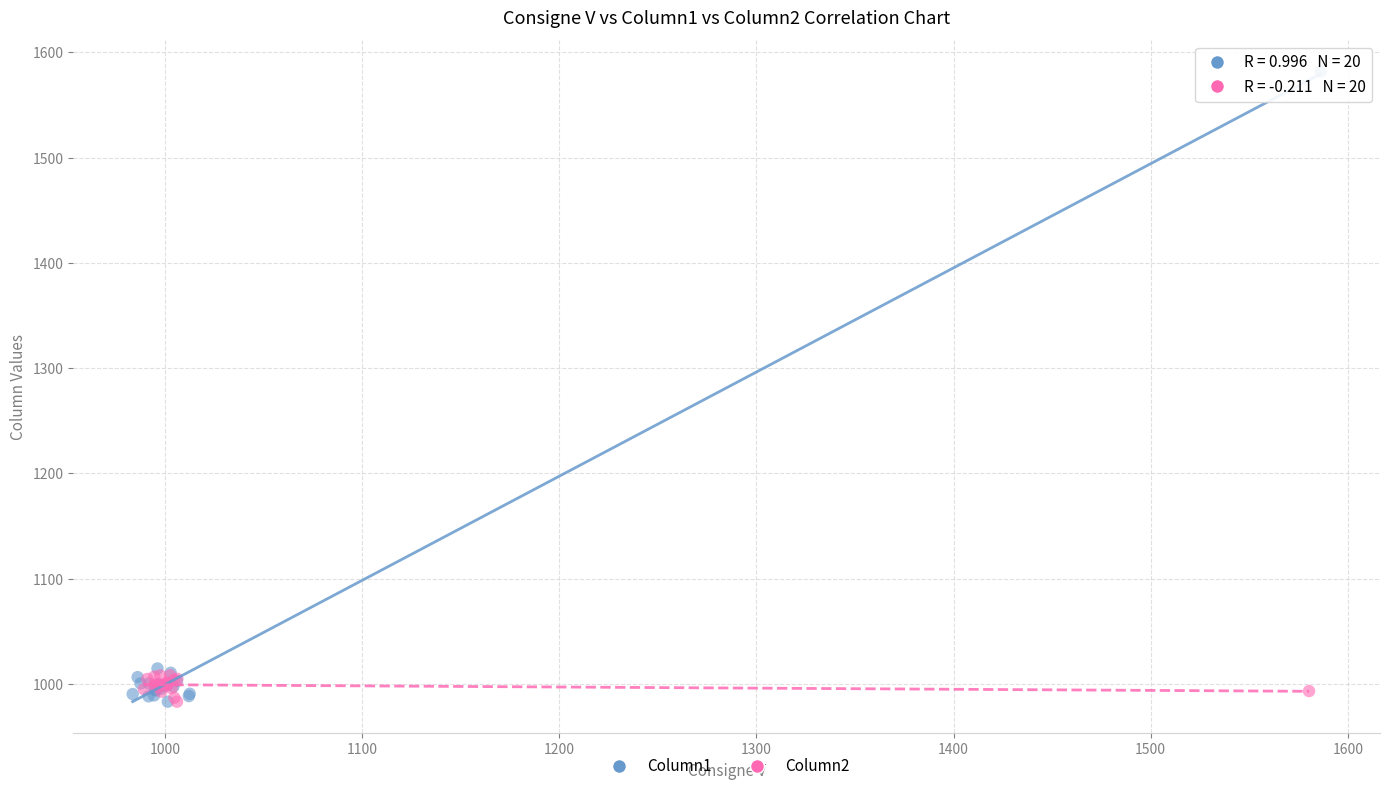

What are all the series names shown in the legend?

Column1, Column2